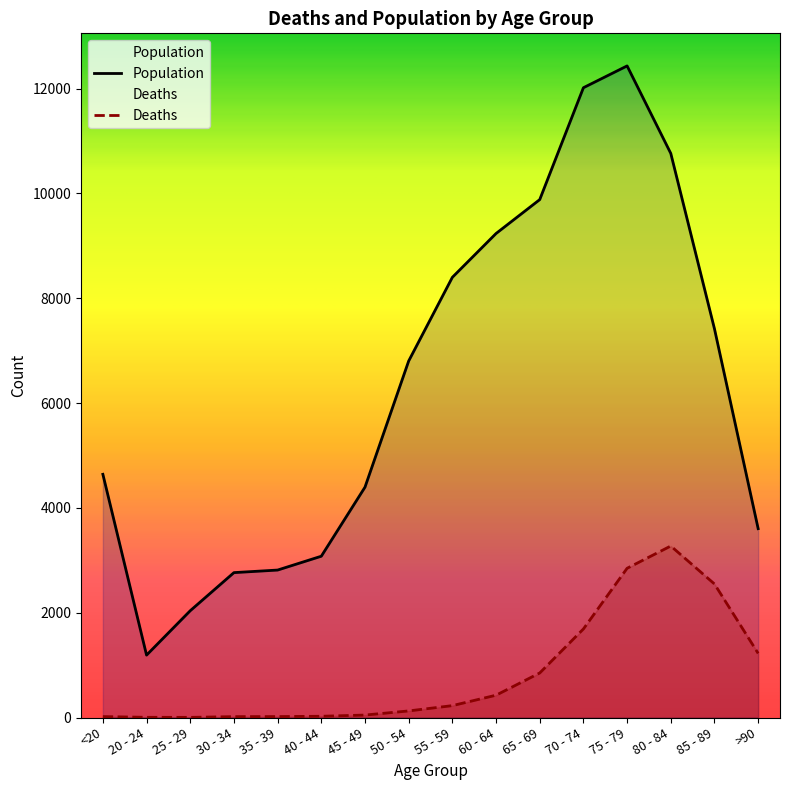

True or false: Population and Deaths cross at least once.

False